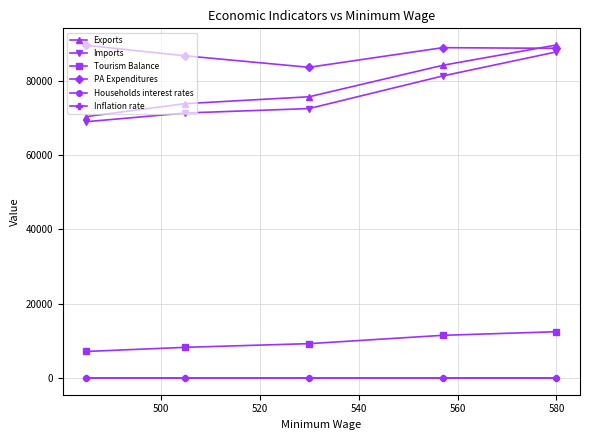

True or false: Exports has more than 2 interior local peaks.

False